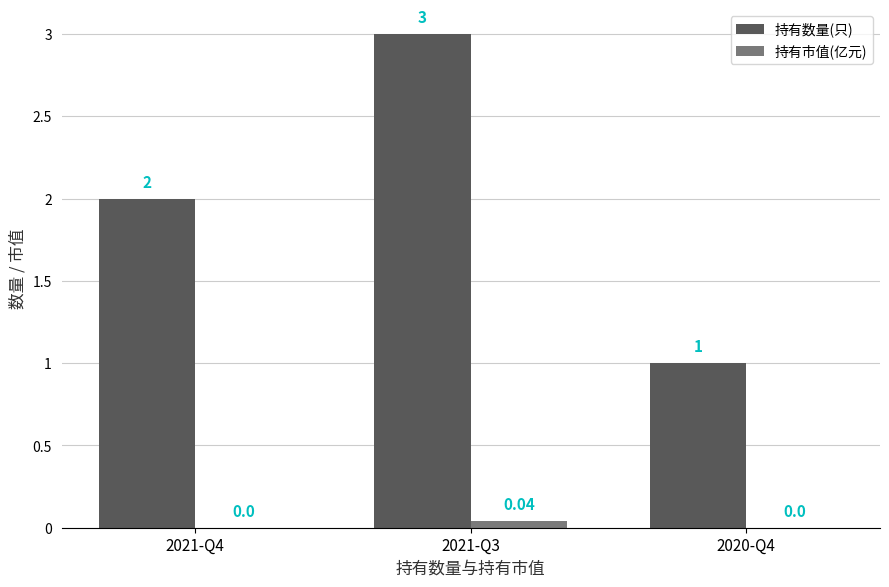

What is the sum of the 持有数量(只) values at 2021-Q3 and 2021-Q4?

5.0